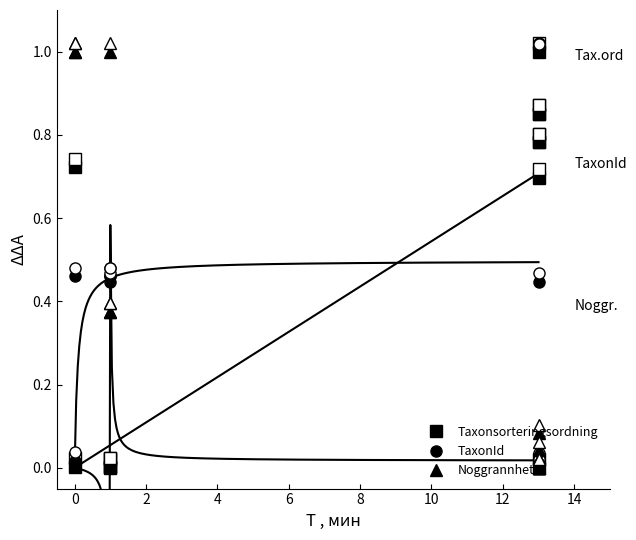

Is the value of Taxonsorteringsordning at 6 greater than the value of Noggrannhet at 10?

Yes